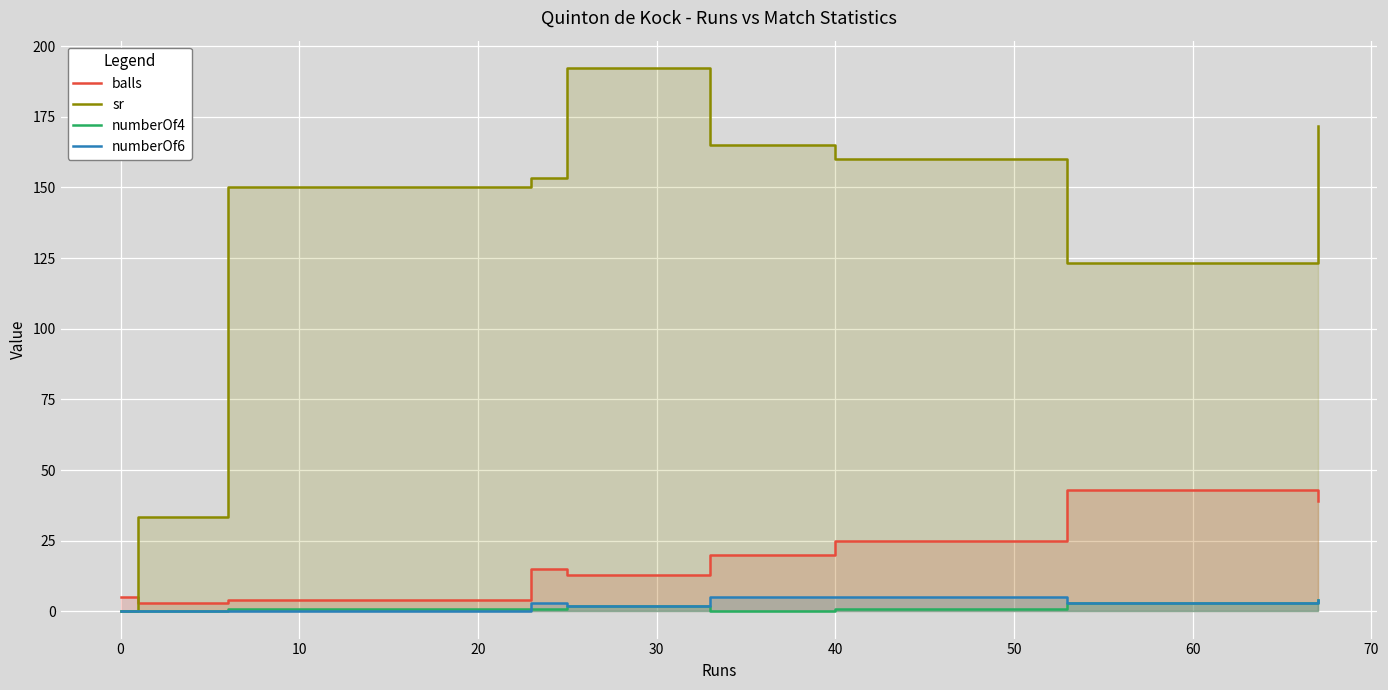

Rank the series by their maximum value, from lowest to highest.

numberOf4, numberOf6, balls, sr